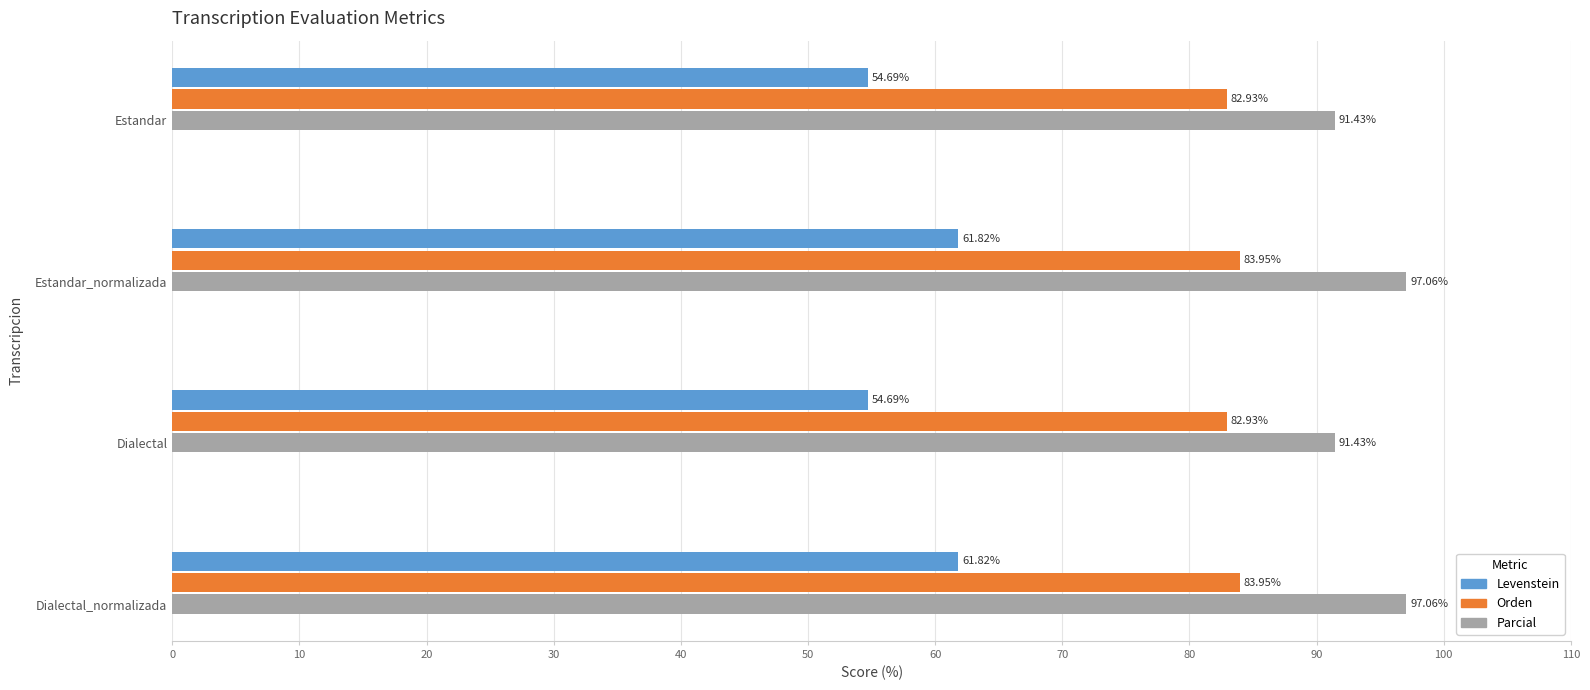

What is the difference between the maximum and second lowest values in the Orden series?

1.0